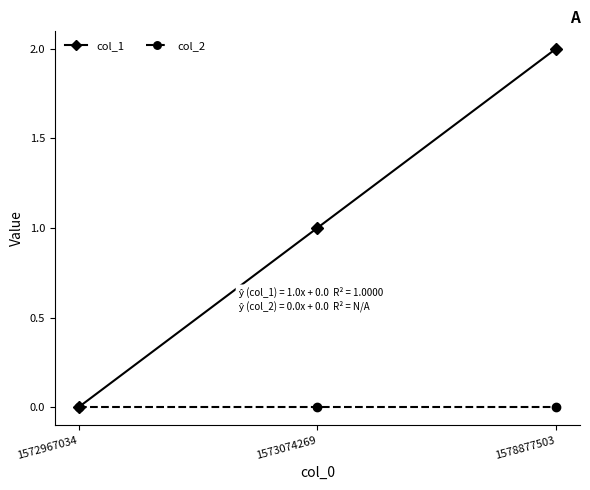

Which series has the largest total across all categories?

col_1